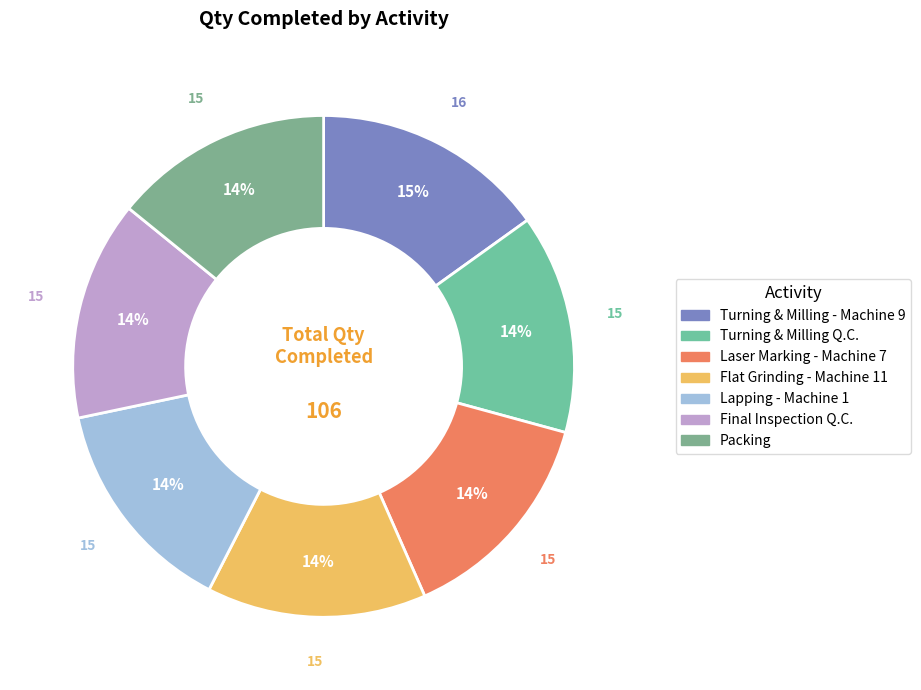

What percentage is the Lapping - Machine 1 slice, to the nearest percent?

14%